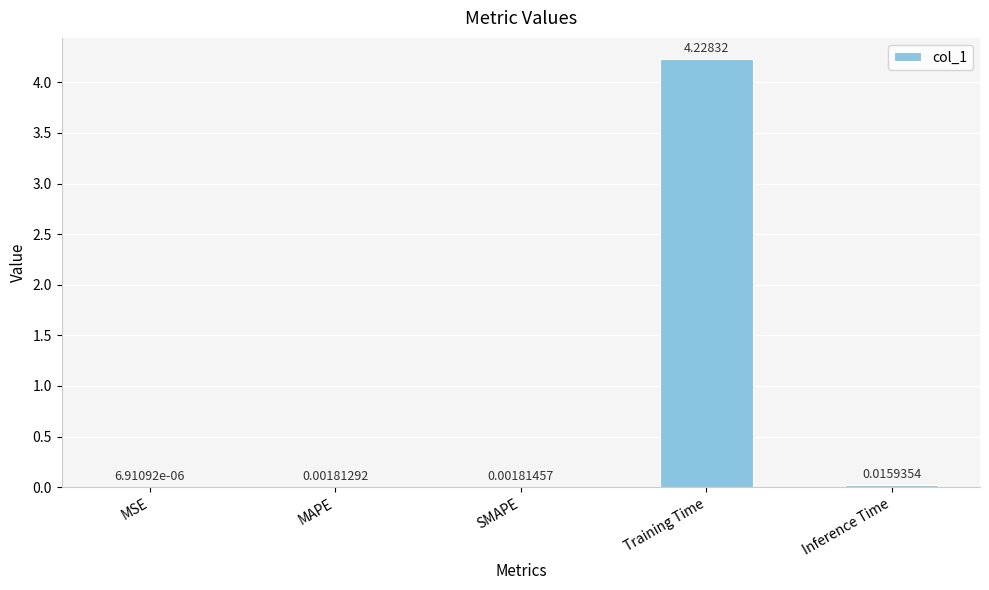

Which category has the highest value across all series?

Training Time